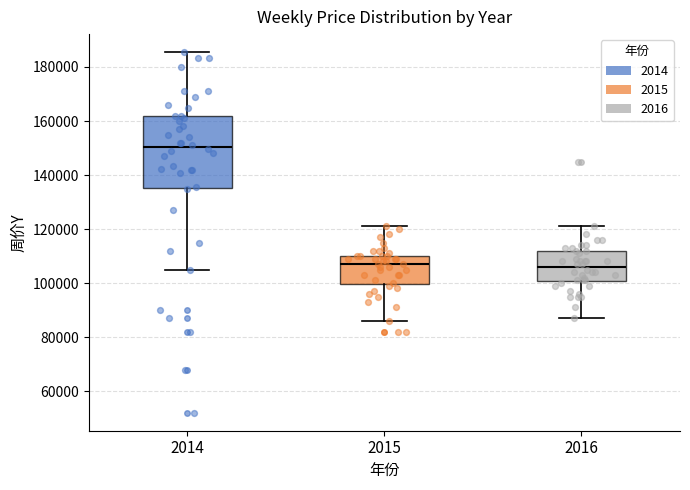

Comparing the boxes themselves (not the whiskers), which one is the tallest?

2014